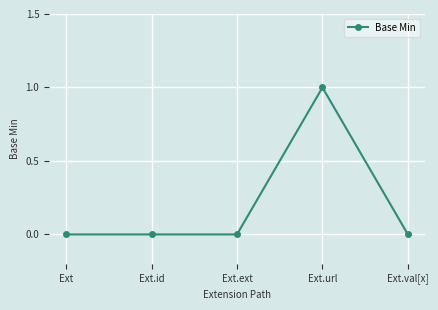

Does the chart display data point markers on the line(s)?

Yes